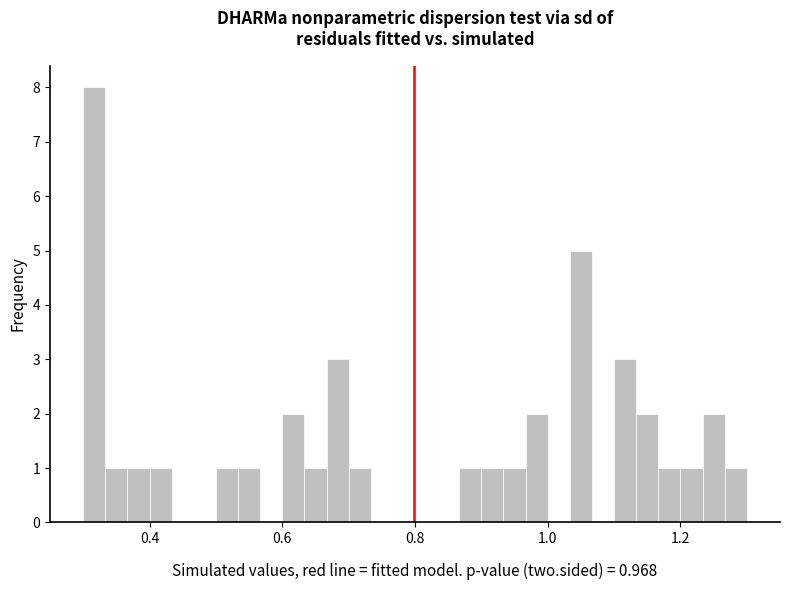

Read against the x-axis, roughly where is the centre of the tallest bar?

0.32